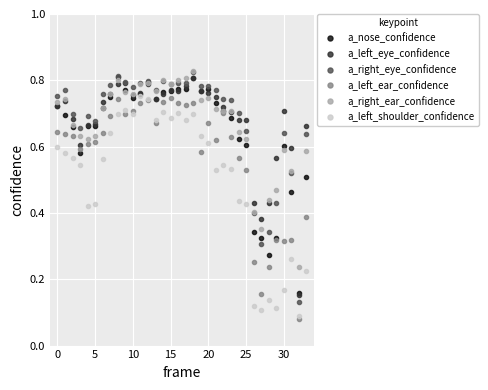

True or false: a_right_ear_confidence has more than 0 points higher than both neighbors.

True